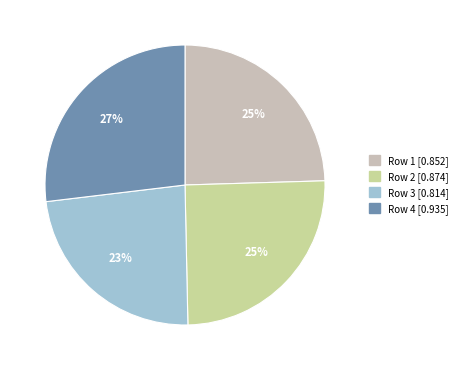

To the nearest percent, what portion does Row 4 represent?

27%